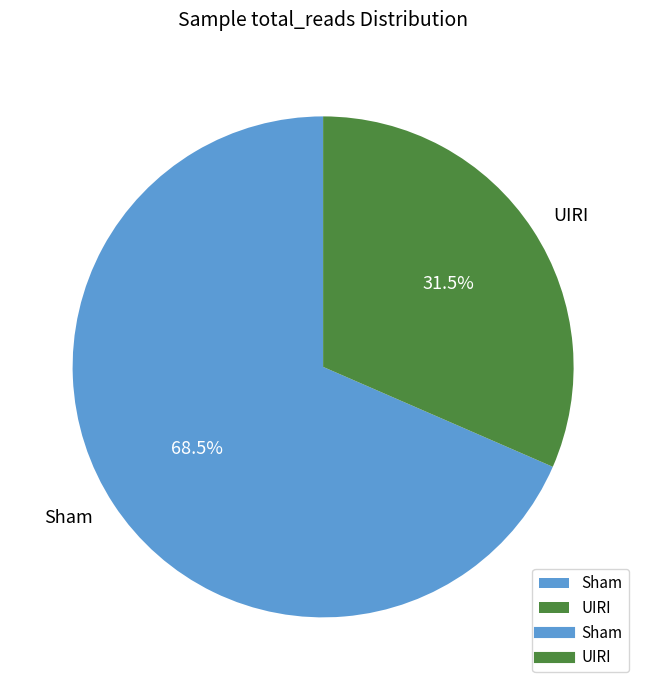

Which slice is the smallest?

UIRI